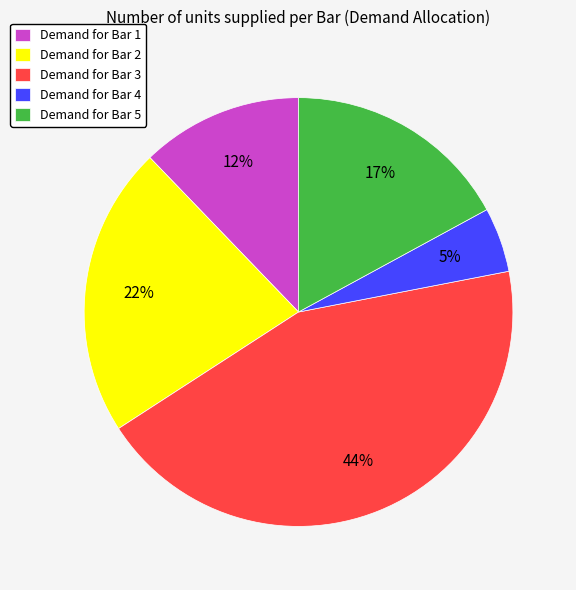

Does any single category account for the majority?

No